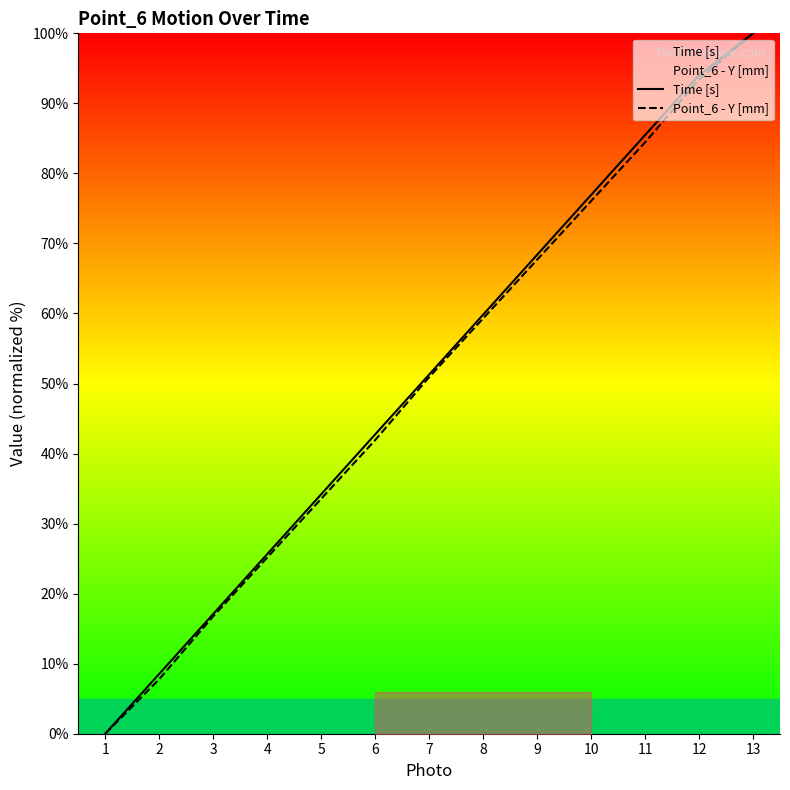

At which label does Time [s] first exceed 51?

7